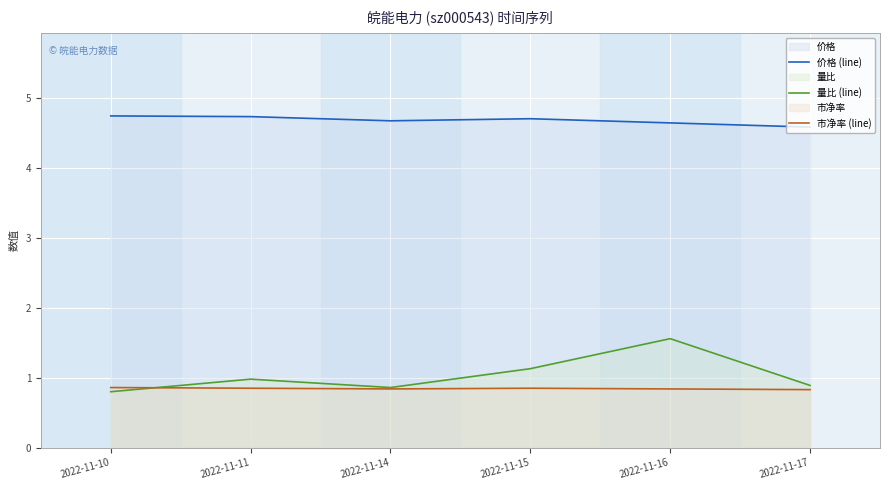

What is the minimum value shown in the chart?

0.8